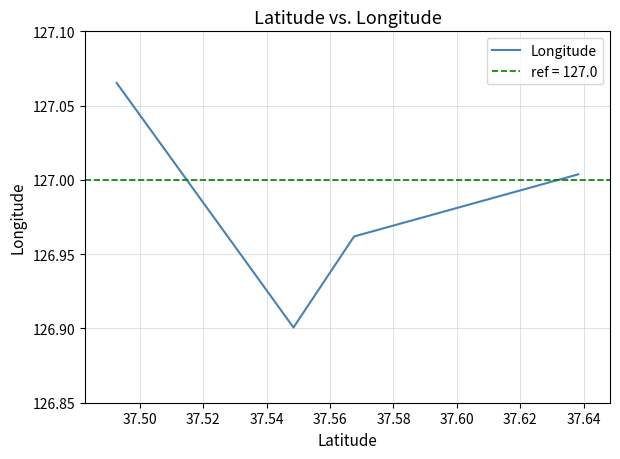

True or false: Longitude has more than 1 interior local peaks.

False